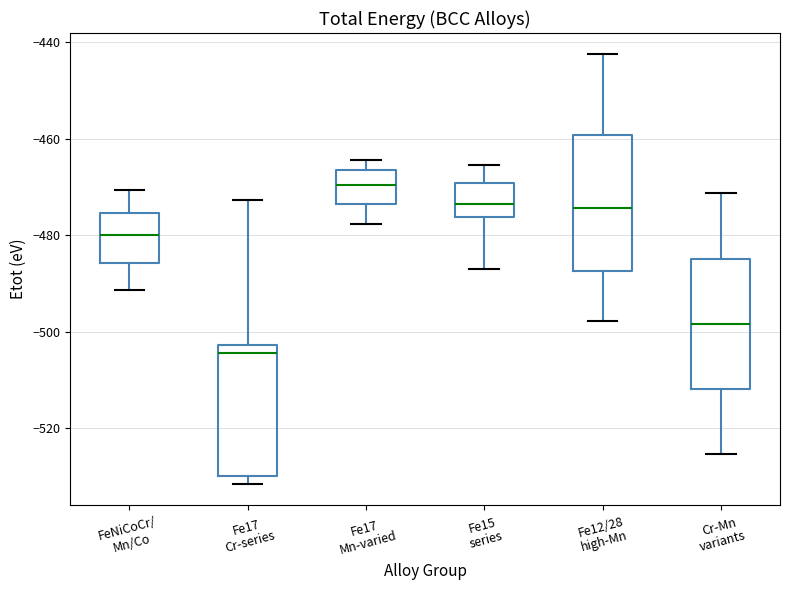

Reading left to right, transcribe this box plot: for each box, give where its median line is, the range the box spans, and where its two whiskers end, as read against the y-axis. The values are not printed on the chart, so give them approximately, as read against the axis.

FeNiCoCr/ Mn/Co: median -480, box -486 to -476, whiskers -492 to -470
Fe17 Cr-series: median -504, box -530 to -502, whiskers -532 to -472
Fe17 Mn-varied: median -470, box -474 to -466, whiskers -478 to -464
Fe15 series: median -474, box -476 to -470, whiskers -486 to -466
Fe12/28 high-Mn: median -474, box -488 to -460, whiskers -498 to -442
Cr-Mn variants: median -498, box -512 to -484, whiskers -526 to -472